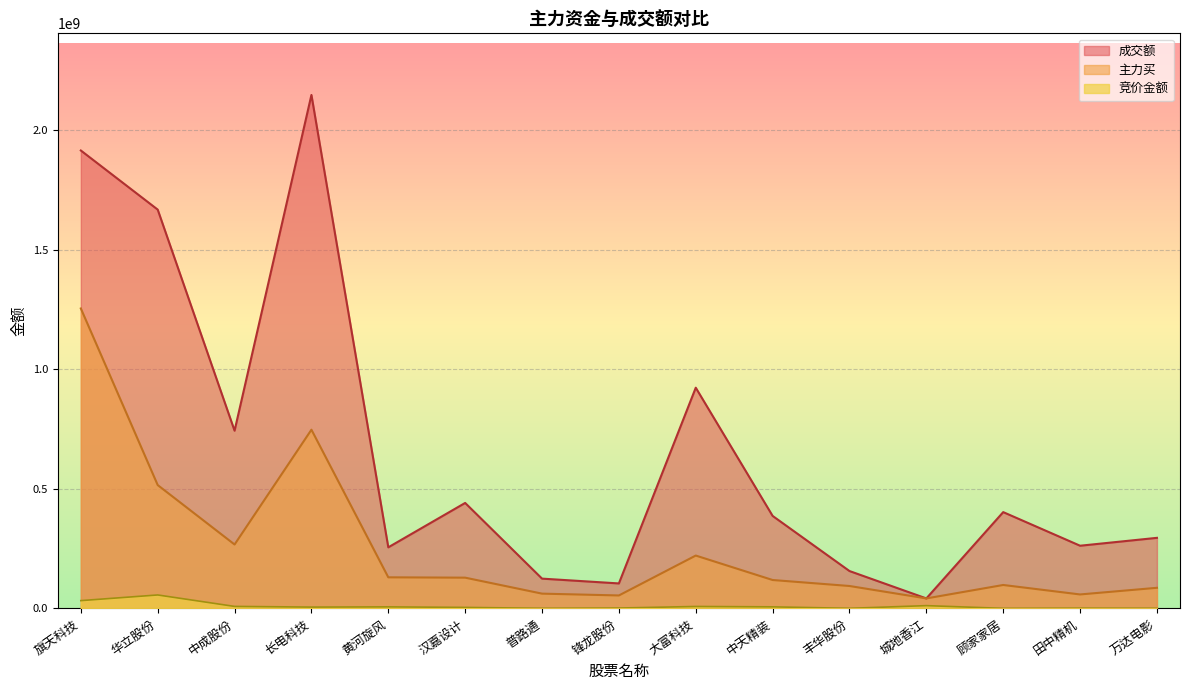

How many interior local valleys does the 成交额 series have?

5